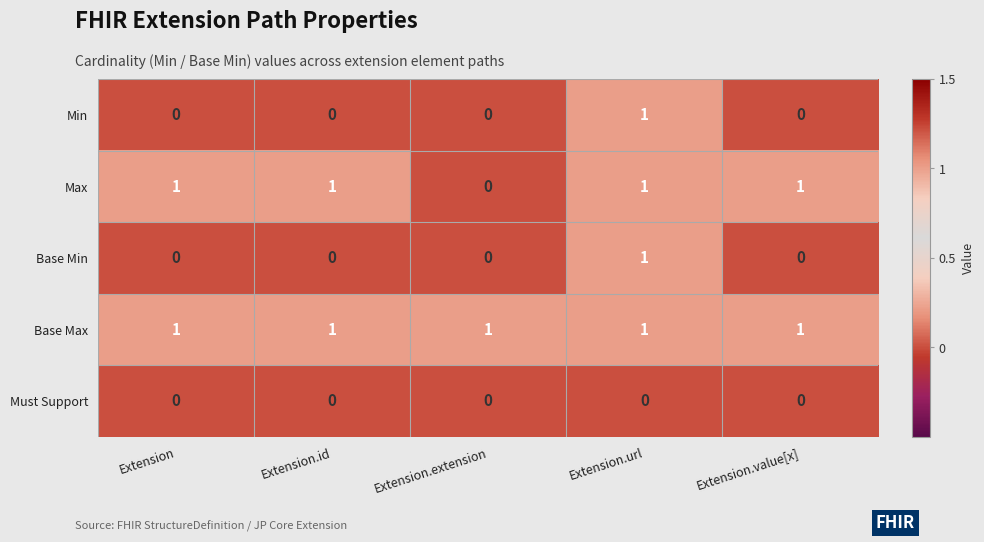

The Max series shows 2 at Extension.id. True or false?

False